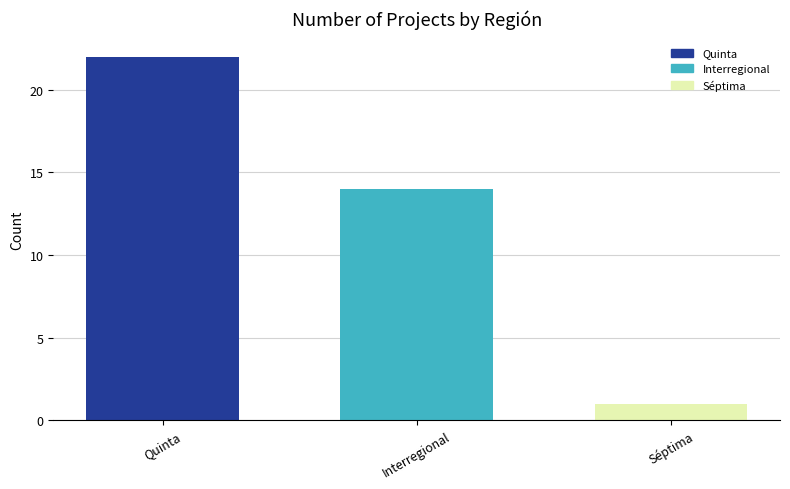

Count the values in the range 1 to 22.

3